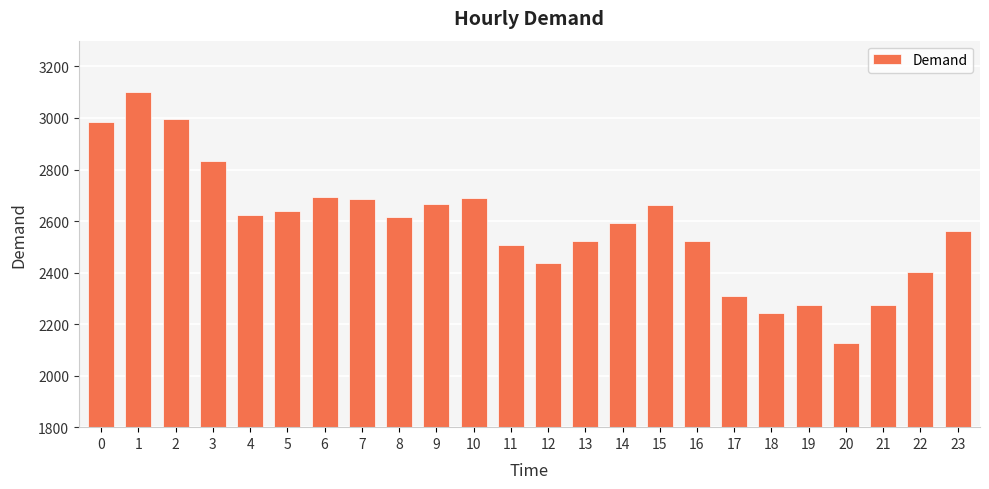

The value at 5 is 3607. True or false?

False